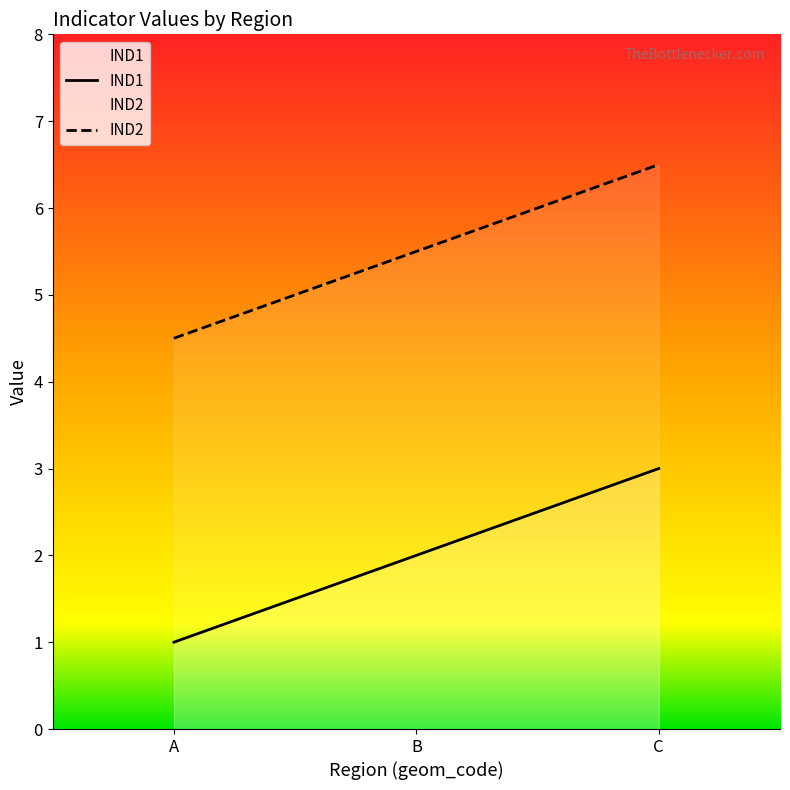

Does the chart display data point markers on the line(s)?

No